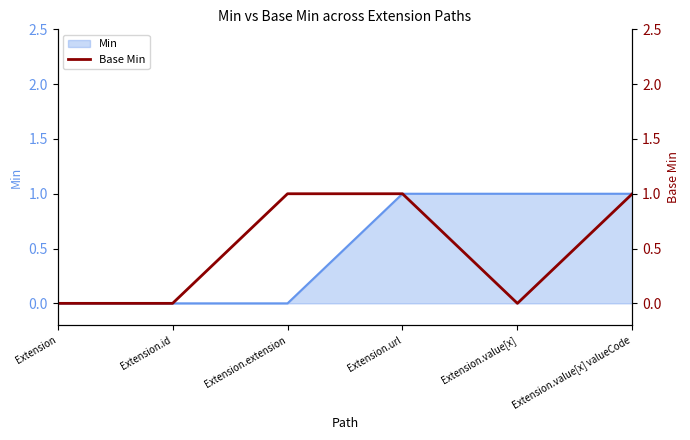

How many points are lower than both their immediate neighbors (excluding endpoints)?

1